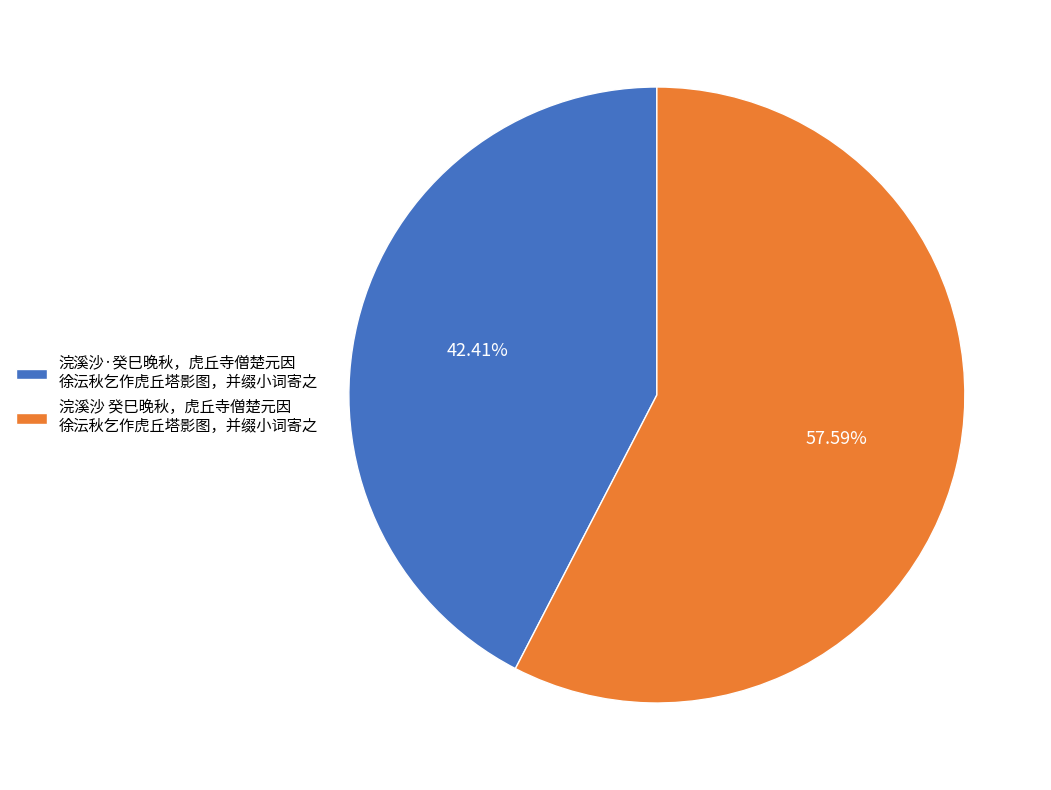

Between 浣溪沙·癸巳晚秋，虎丘寺僧楚元因 徐沄秋乞作虎丘塔影图，并缀小词寄之 and 浣溪沙 癸巳晚秋，虎丘寺僧楚元因 徐沄秋乞作虎丘塔影图，并缀小词寄之, which is larger?

浣溪沙 癸巳晚秋，虎丘寺僧楚元因 徐沄秋乞作虎丘塔影图，并缀小词寄之